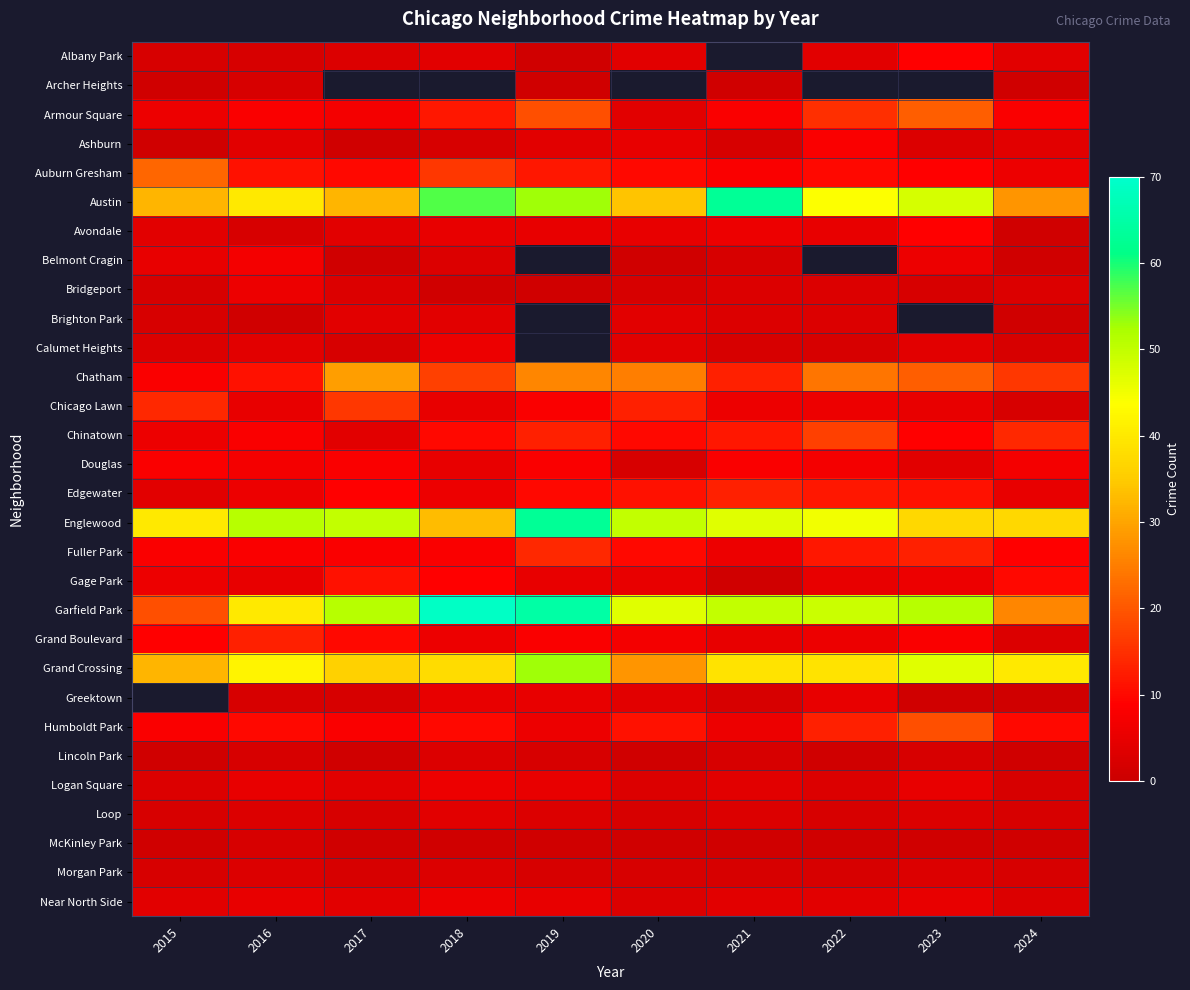

Rank the series by their maximum value, from highest to lowest.

Garfield Park, Austin, Englewood, Grand Crossing, Chatham, Auburn Gresham, Armour Square, Chinatown, Chicago Lawn, Grand Boulevard, Gage Park, Greektown, Humboldt Park, Fuller Park, Edgewater, Albany Park, Avondale, Ashburn, Douglas, Belmont Cragin, Bridgeport, Calumet Heights, Logan Square, Near North Side, Brighton Park, Loop, Lincoln Park, Morgan Park, Archer Heights, McKinley Park